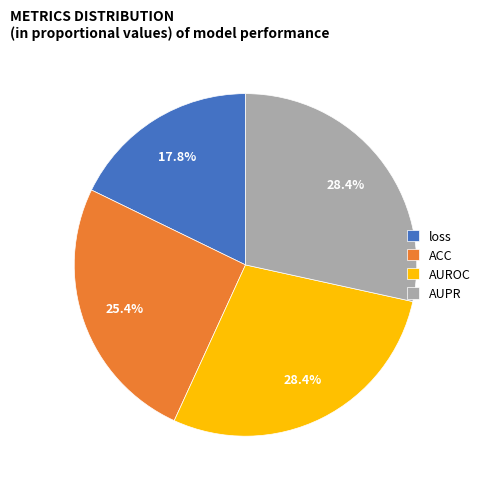

Which slice is the smallest?

loss